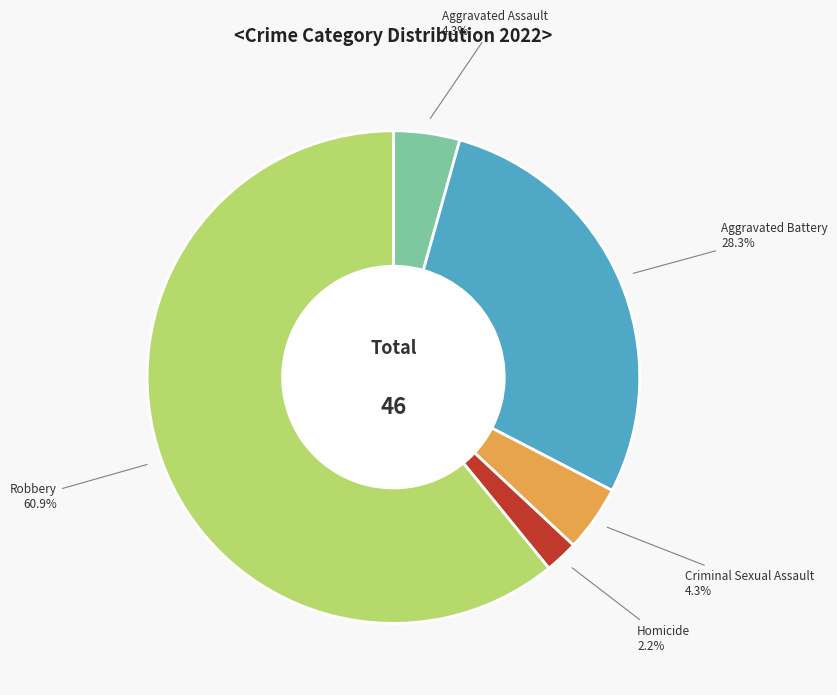

True or false: Robbery accounts for 76% of the total.

False